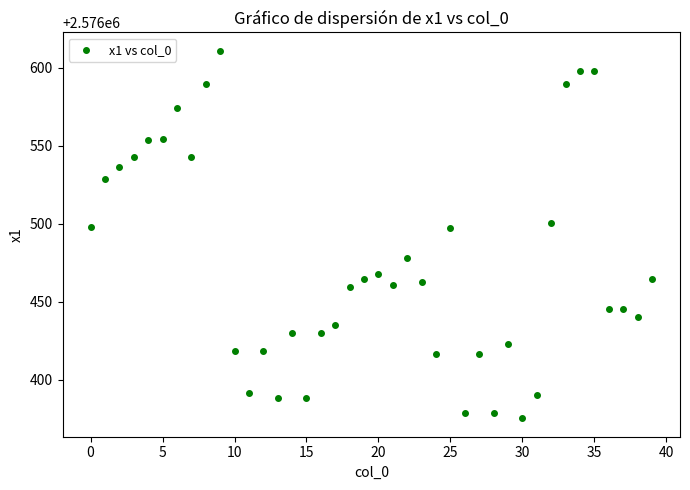

What is the range of Y values (max minus min)?

235.7